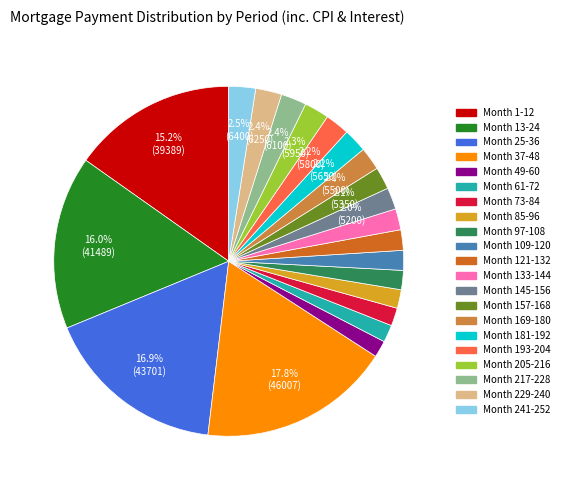

Which has a higher value, Month 85-96 or Month 37-48?

Month 37-48